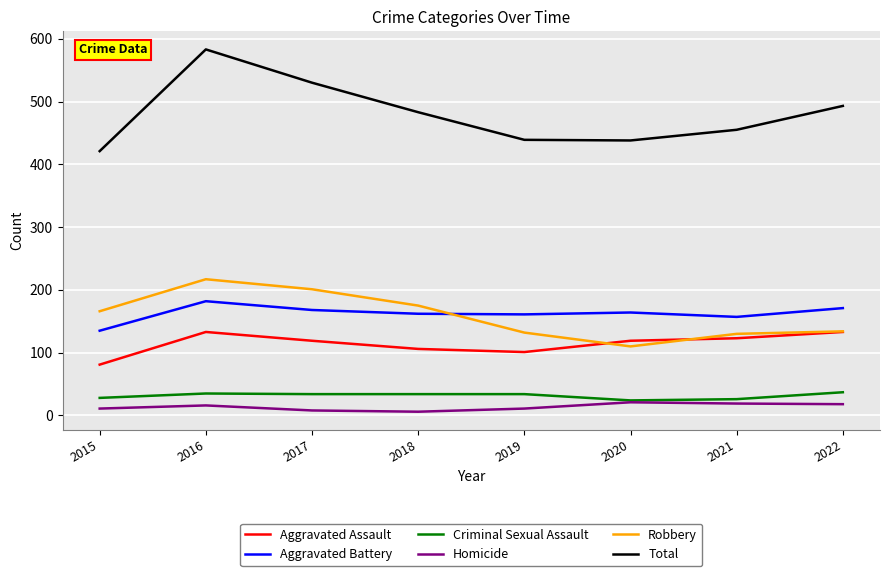

What is the difference between the maximum and minimum values in the Aggravated Battery series?

47